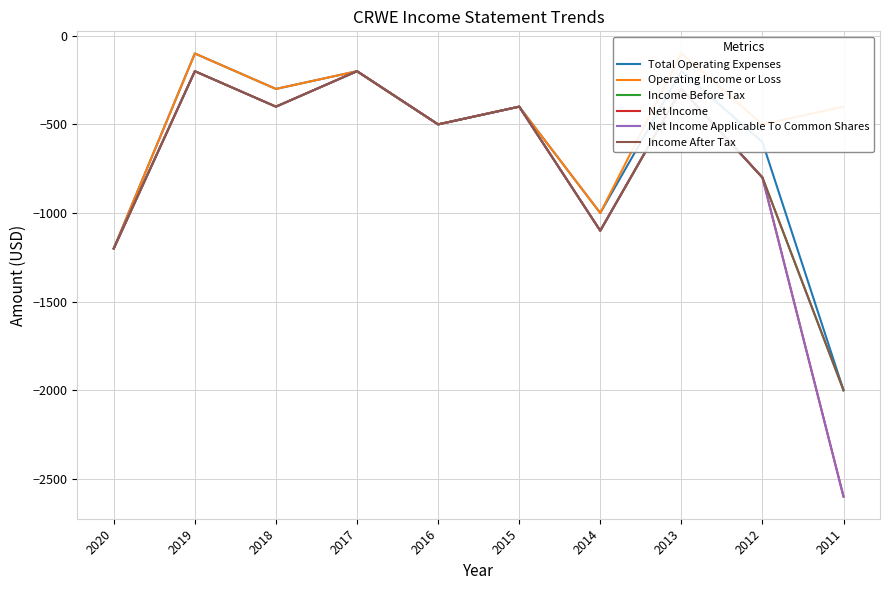

What is the difference between the second highest and minimum values in the Income After Tax series?

1800